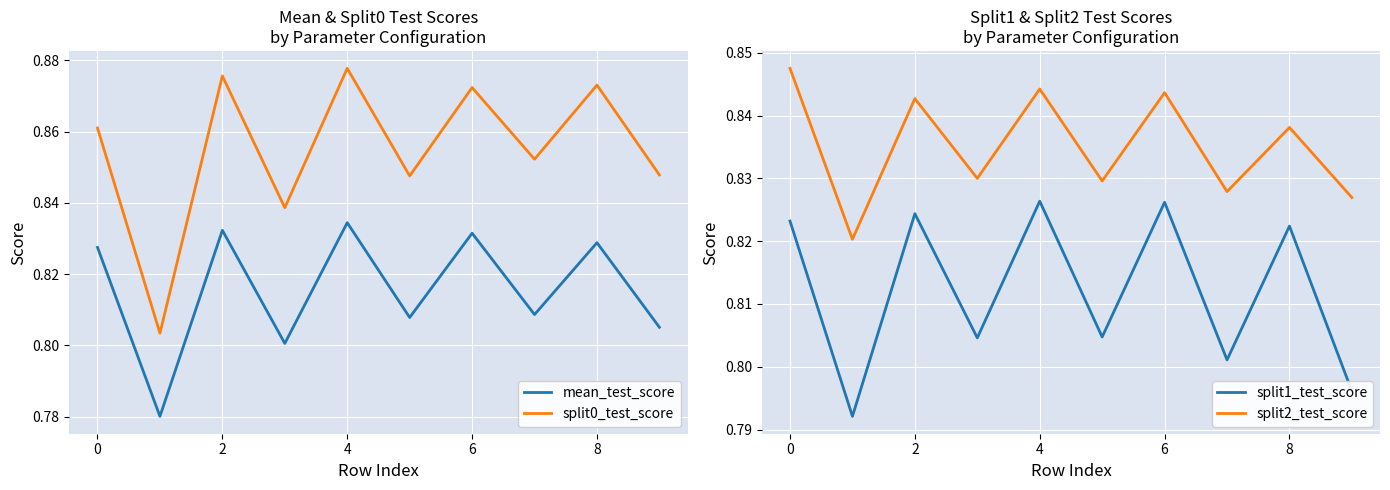

How many data points does each series have?

10